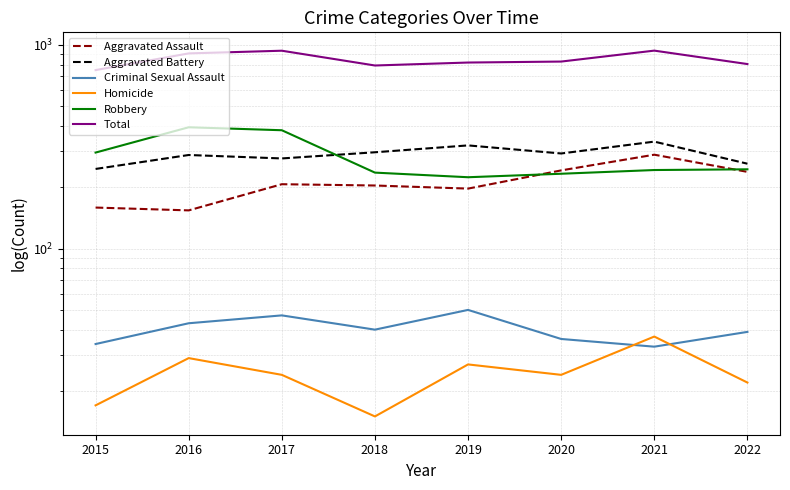

Where is the first local maximum for Aggravated Assault?

2017